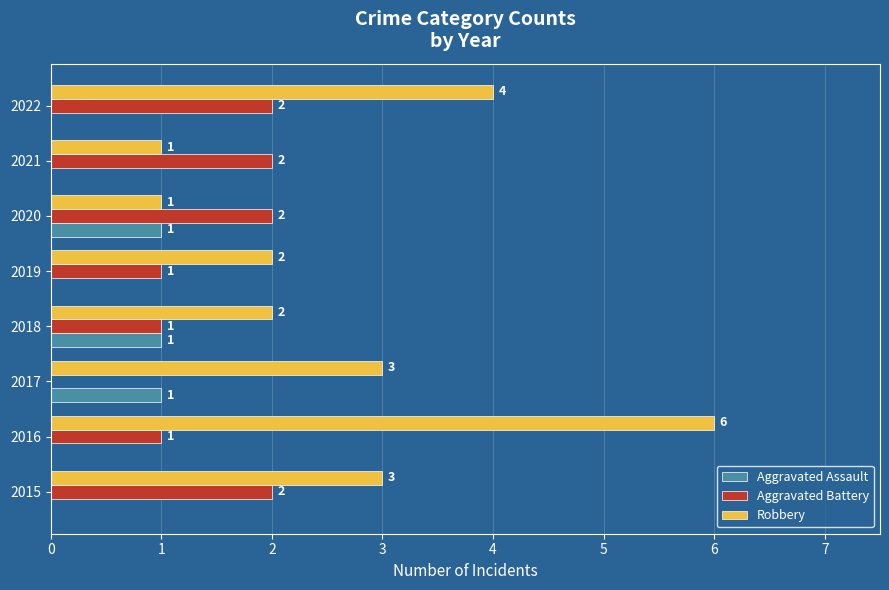

At which category is the sum across all series the highest?

2016